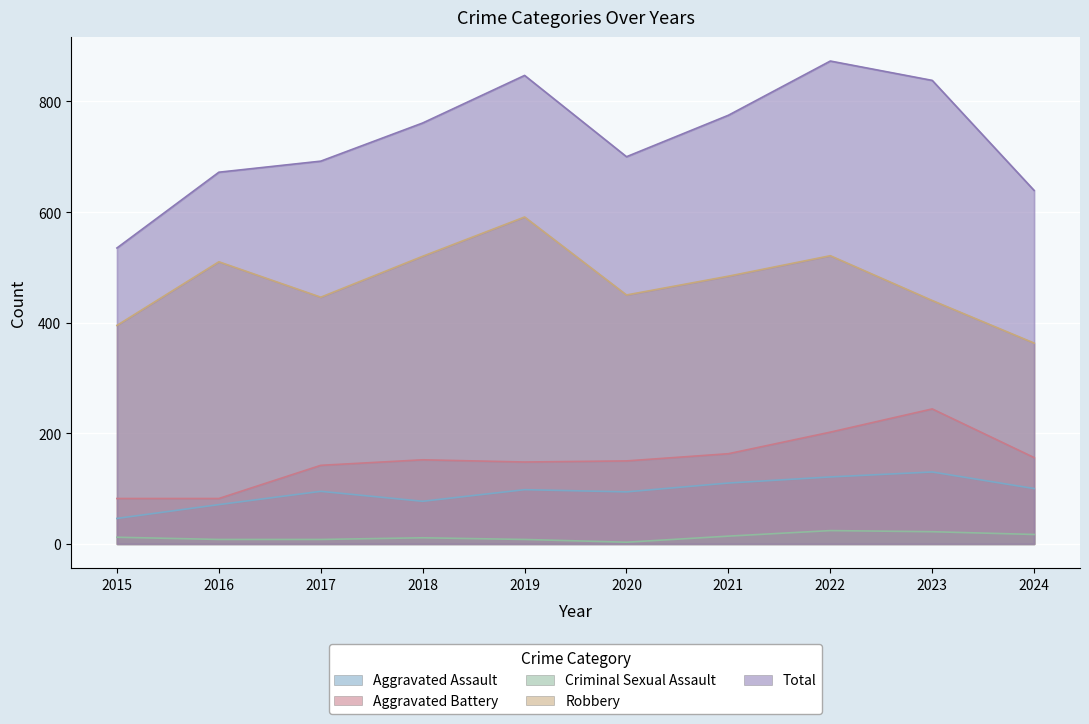

What is the total value across all series at 2015?

1070